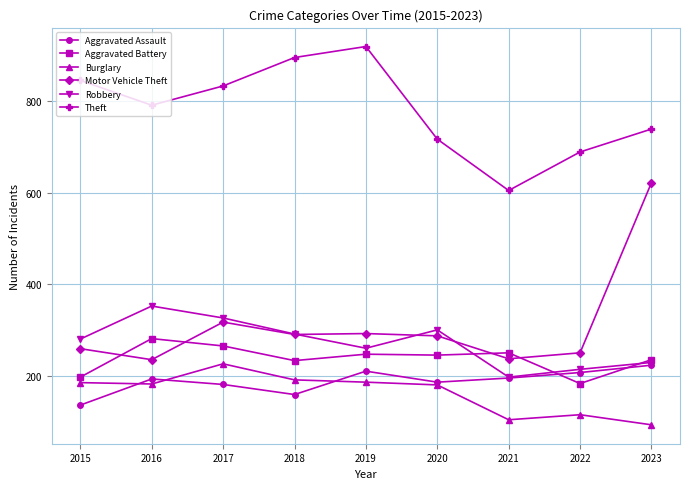

True or false: Robbery and Burglary intersect in this chart.

False